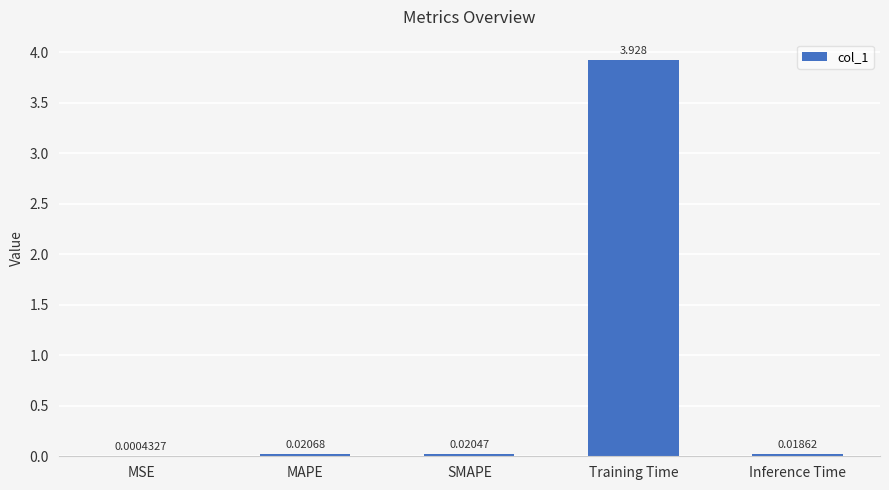

At which label is the value closest to 1?

MAPE